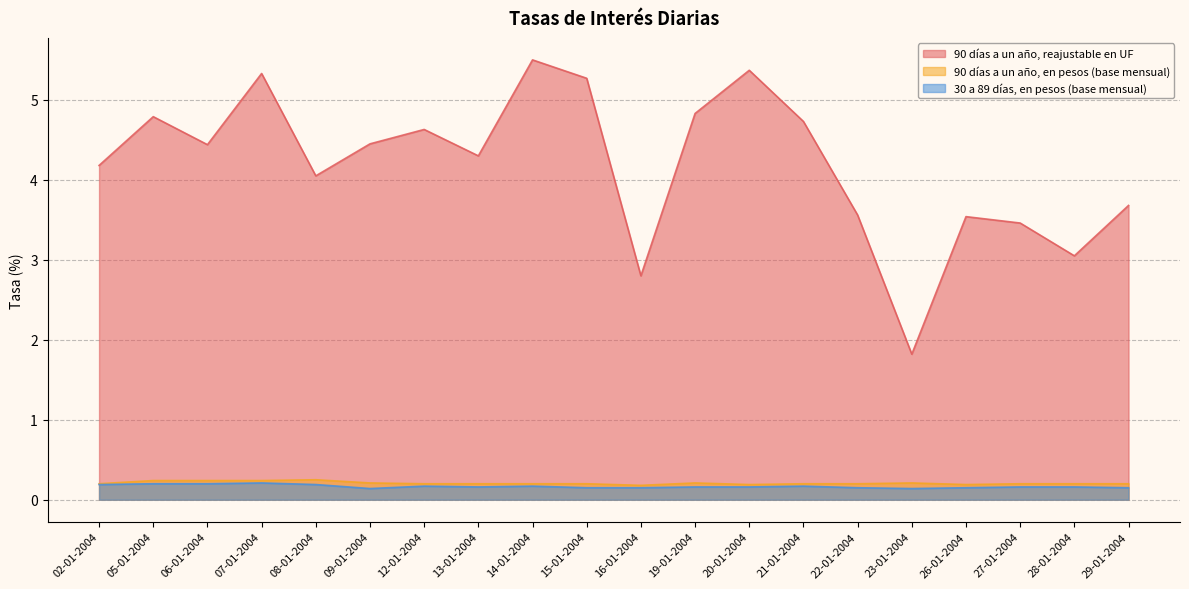

Which label corresponds to the largest value in the chart?

14-01-2004